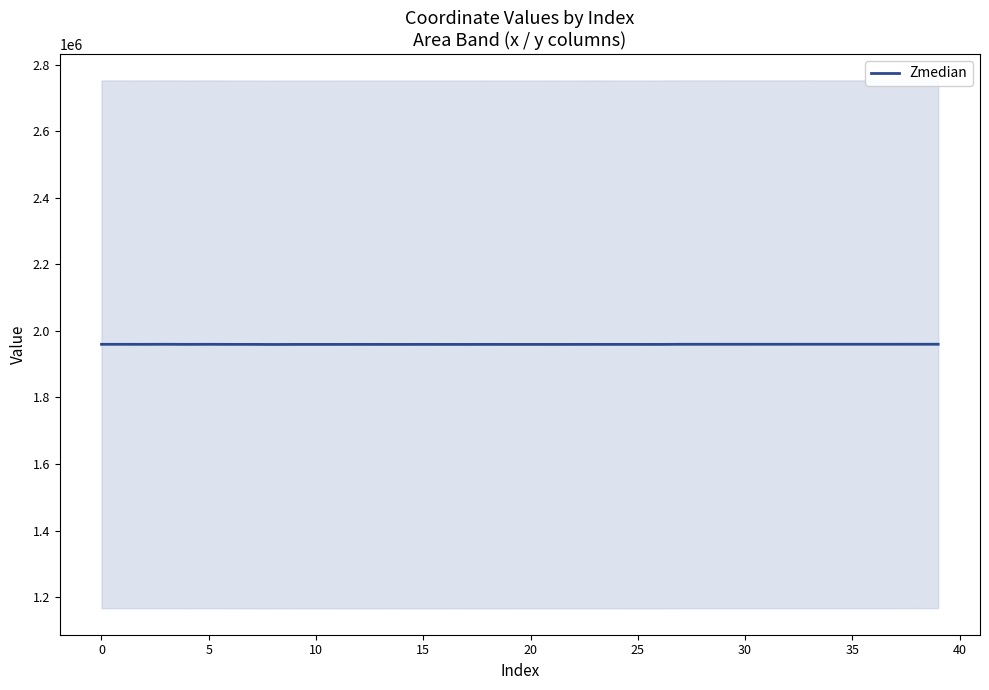

What is the change in value from 20 to 27?

+360.9